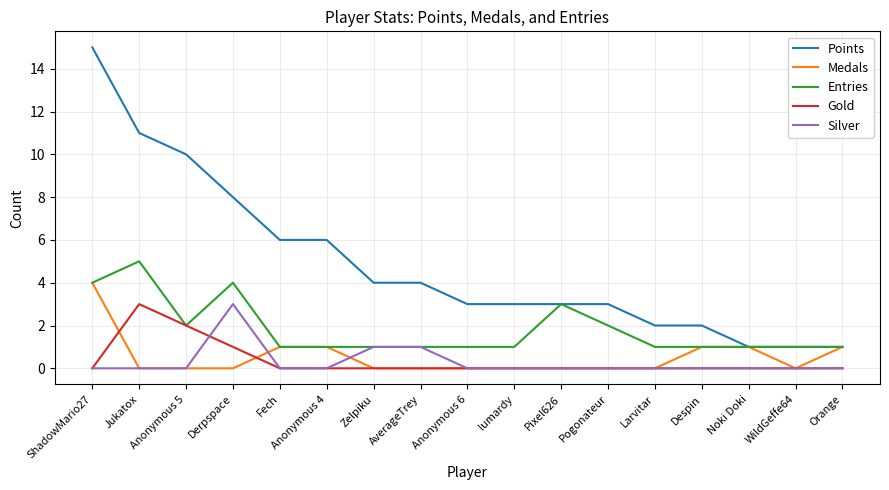

The value of Entries at Larvitar is 1. True or false?

True